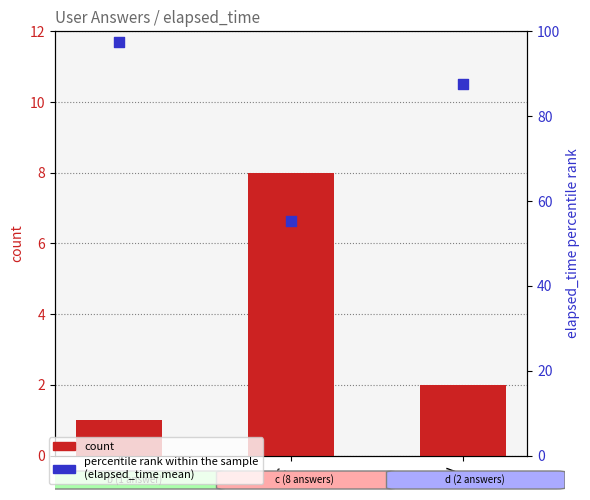

Which series has the largest total across all categories?

percentile rank (elapsed_time)